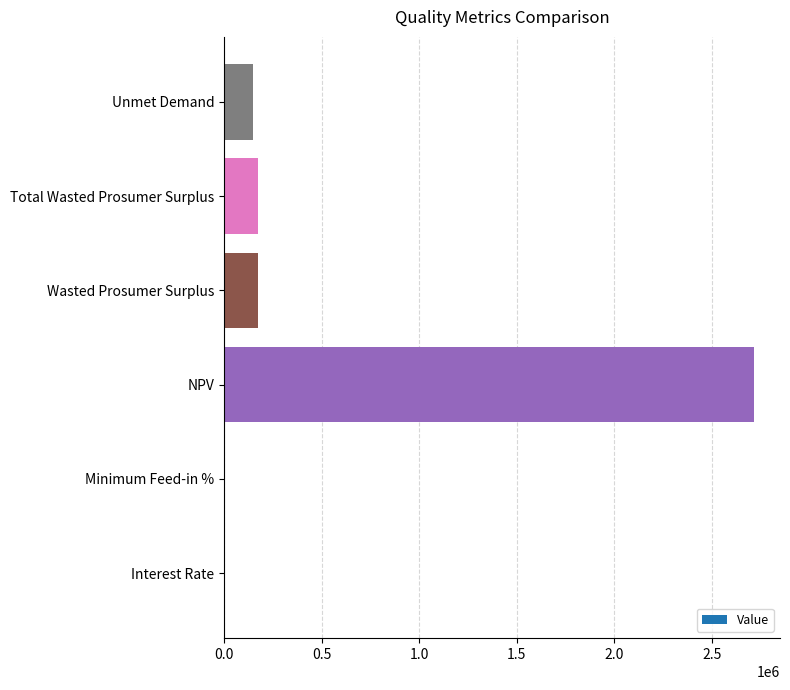

What is the maximum value shown in the chart?

2712575.3